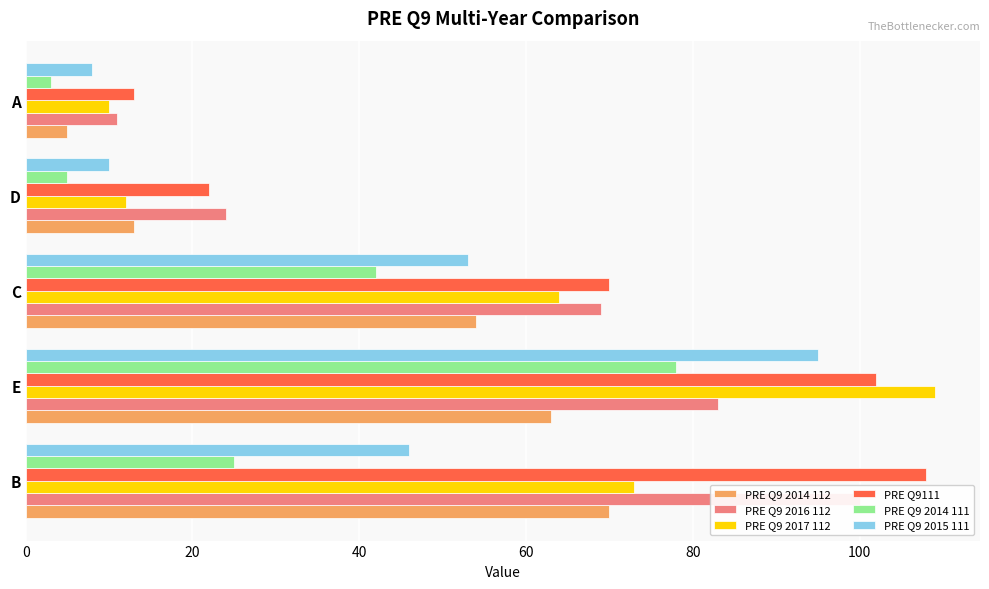

At how many categories does at least one series exceed 48?

3